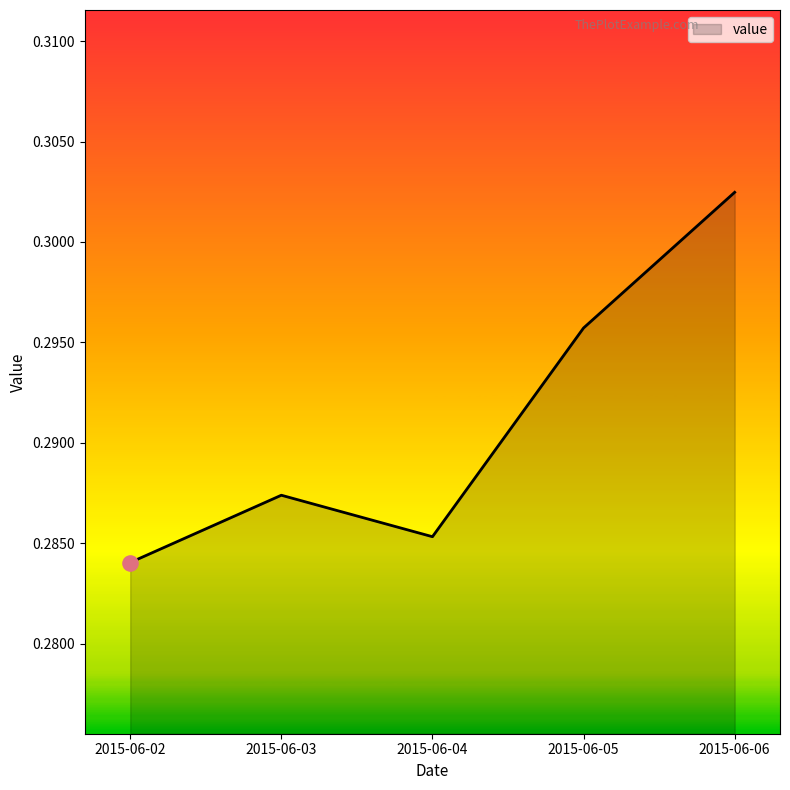

Between 2015-06-04 and 2015-06-05, which is larger?

2015-06-05